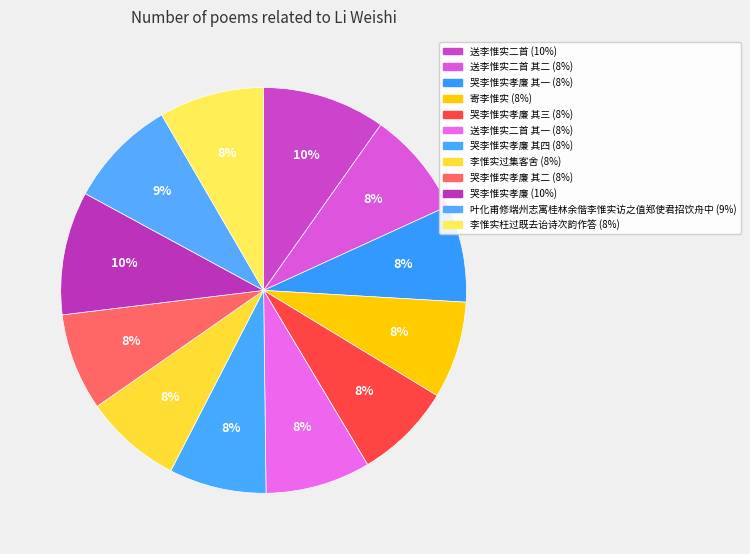

Which slice is the largest?

哭李惟实孝廉